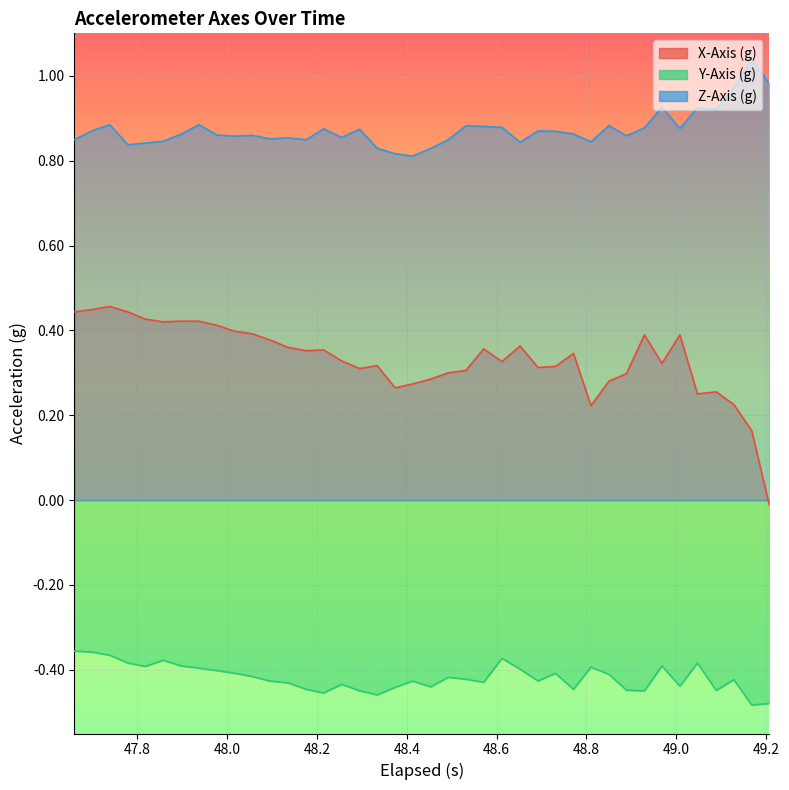

The Y-Axis (g) series shows -0.2 at 47.6. True or false?

False